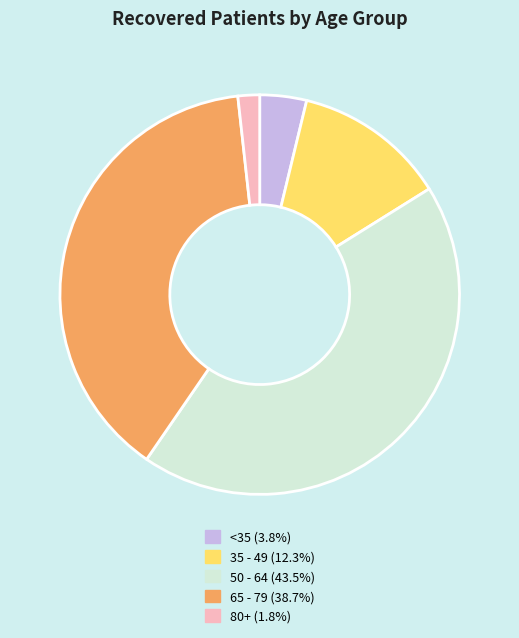

Is there any slice that represents more than half of the pie?

No